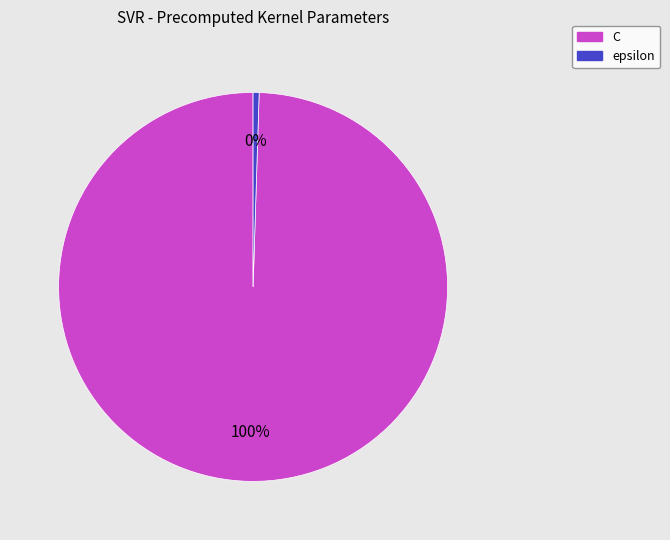

Do C and epsilon together represent more than half of the pie?

Yes